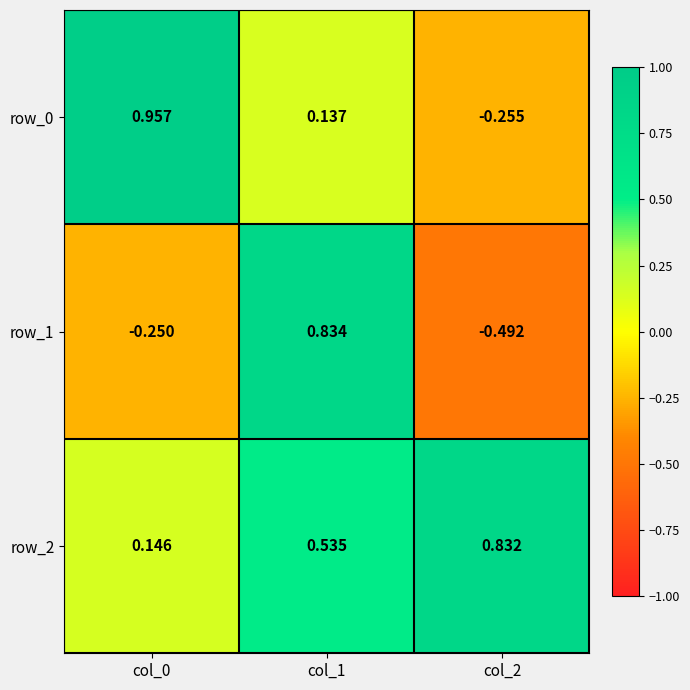

Which series has the largest total across all categories?

row_2